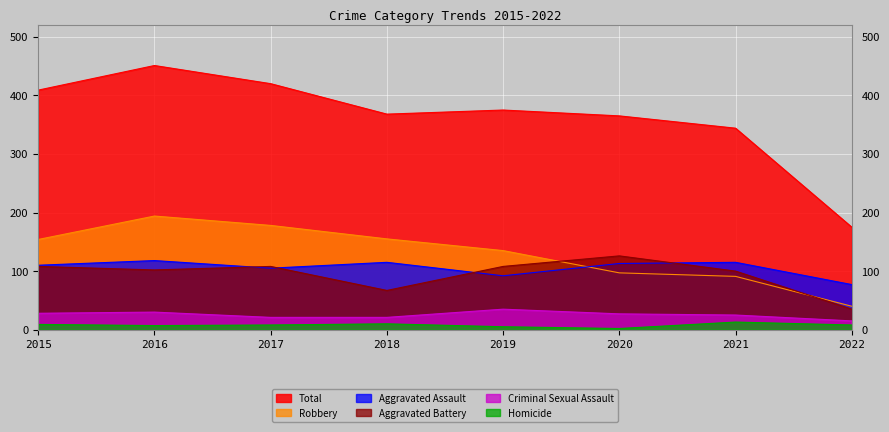

Does the chart display data point markers on the line(s)?

No